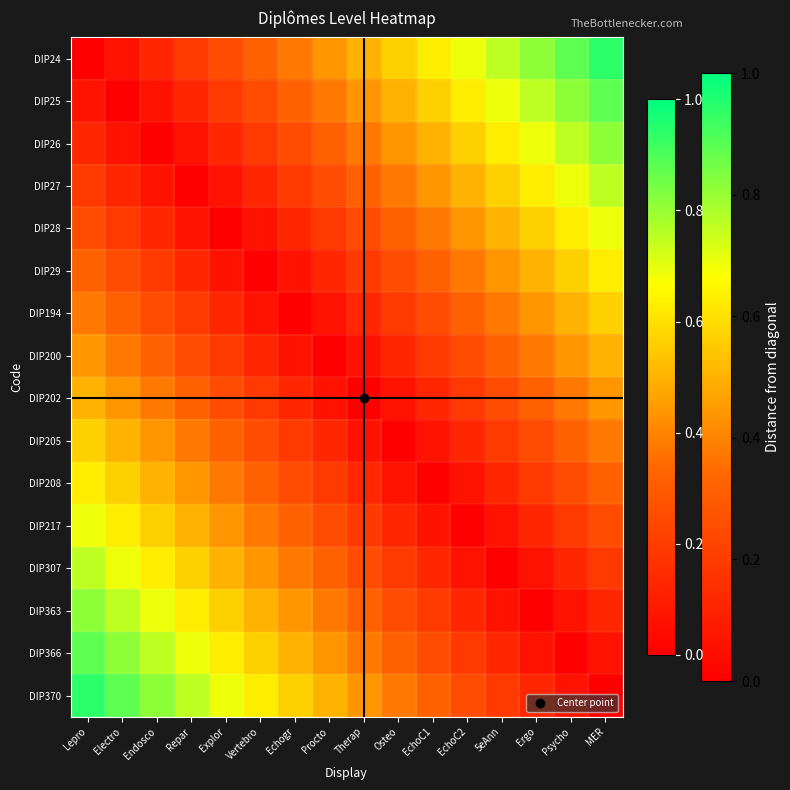

What is the difference between the highest and lowest values at Osteo?

0.6